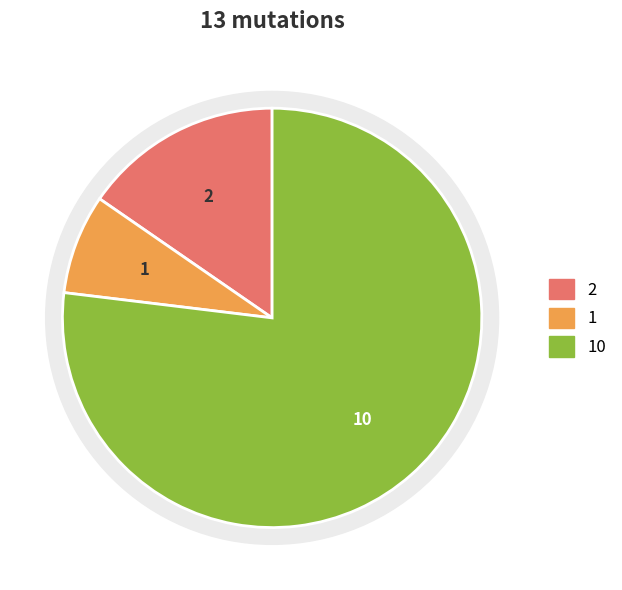

What portion of the pie excludes AutoResponder.EmailSystem.Client.COI_3?

84.6%